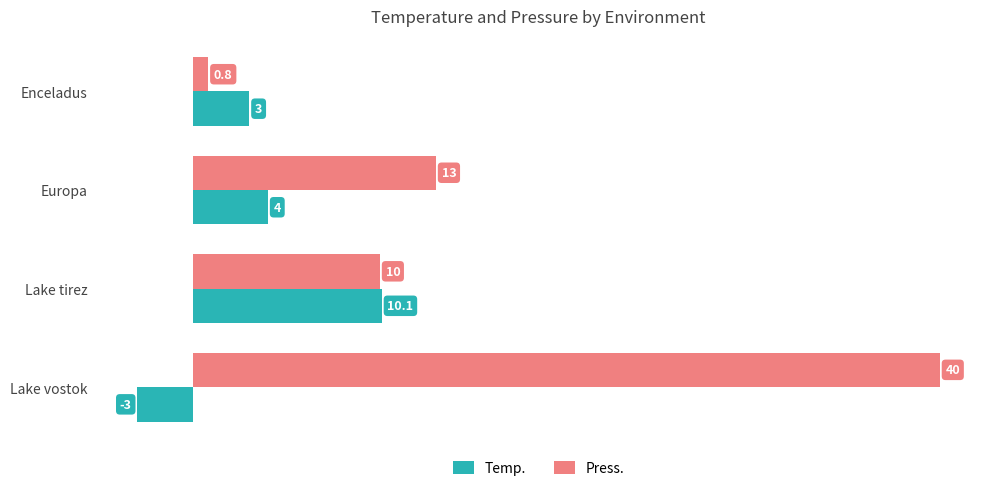

What is the highest value of the Temp. series?

10.1